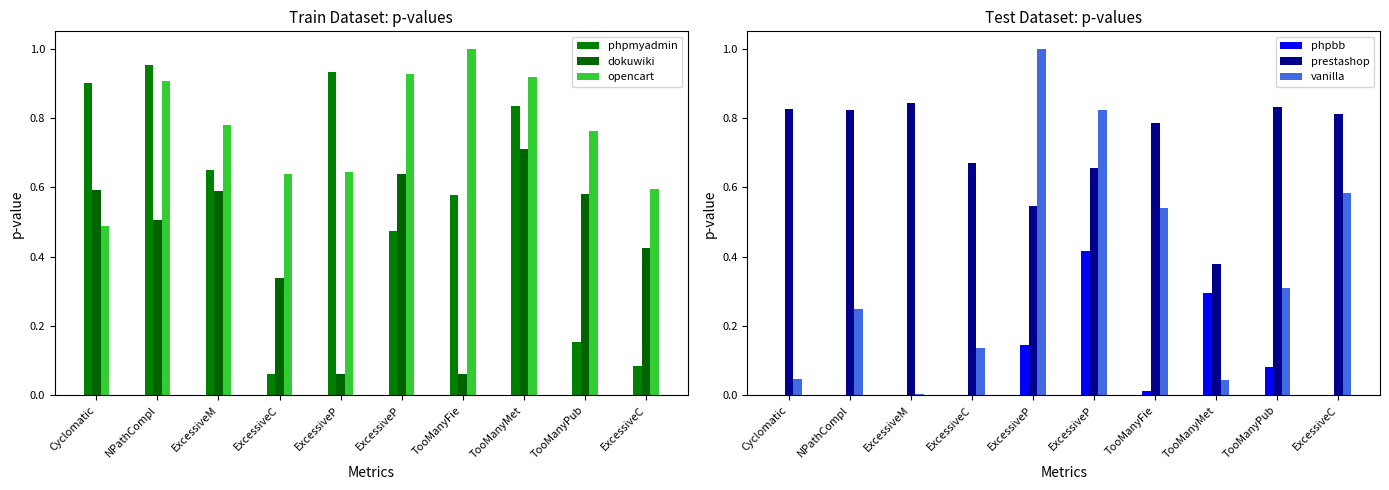

How many distinct data groups are displayed?

6